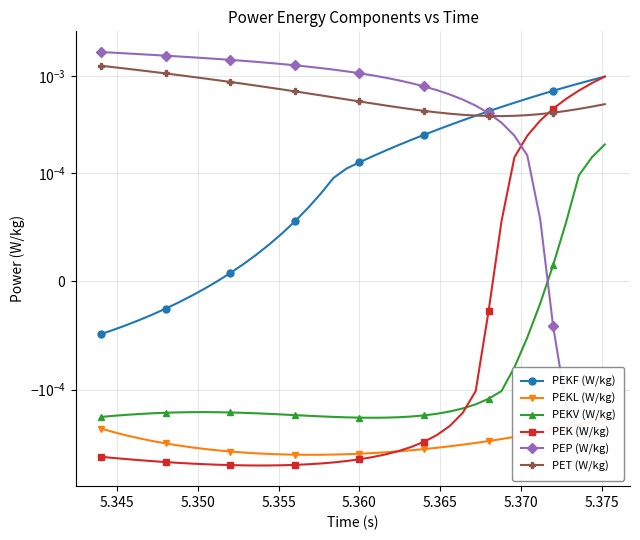

In PEKL (W/kg), how many points are lower than both neighbors (excluding endpoints)?

1